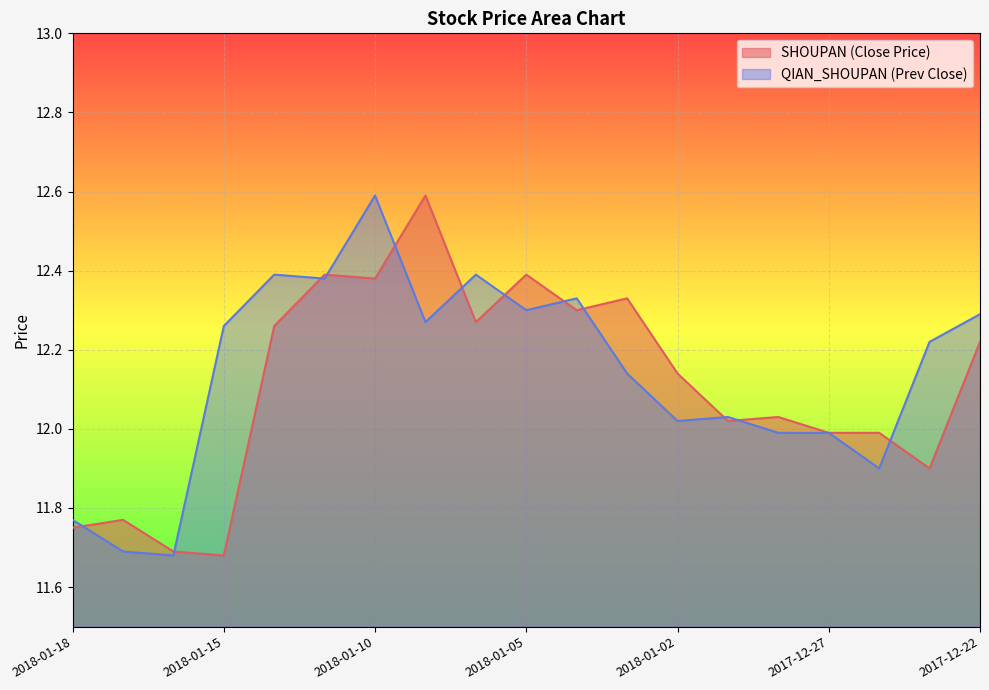

What are all the series names shown in the legend?

SHOUPAN (Close Price), QIAN_SHOUPAN (Prev Close)